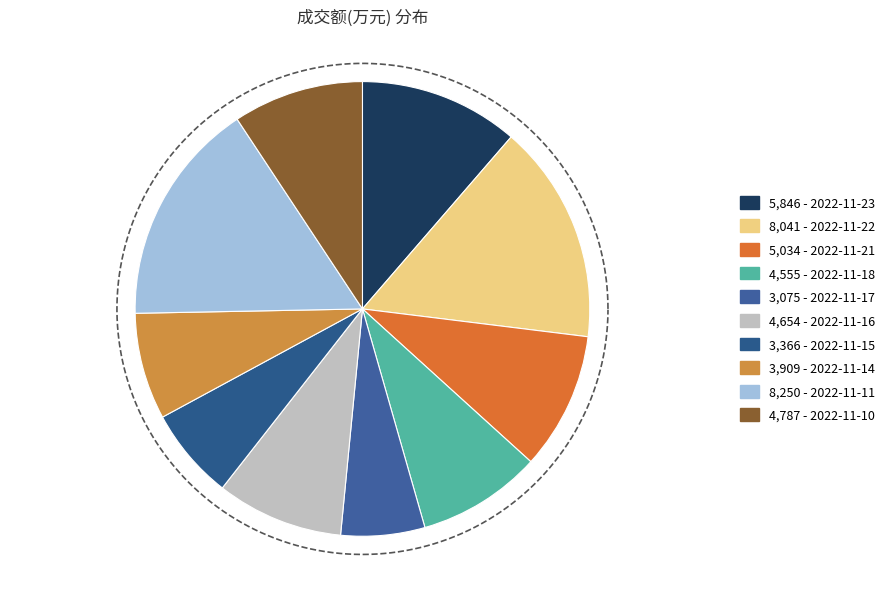

Is it true that 2022-11-17 is 21% of the pie?

False